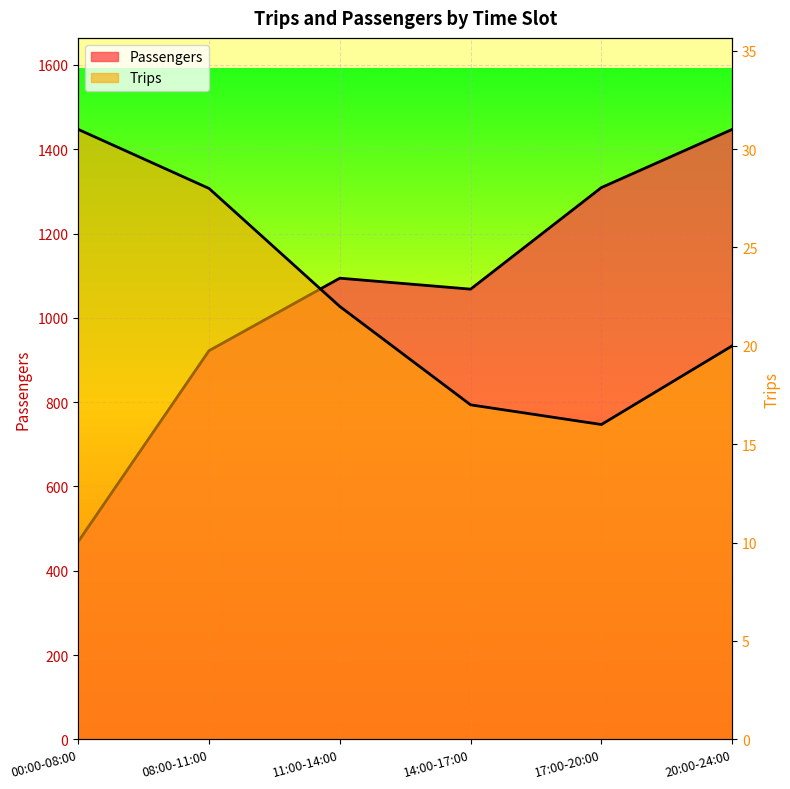

What is the label of the 4th point from the right?

11:00-14:00